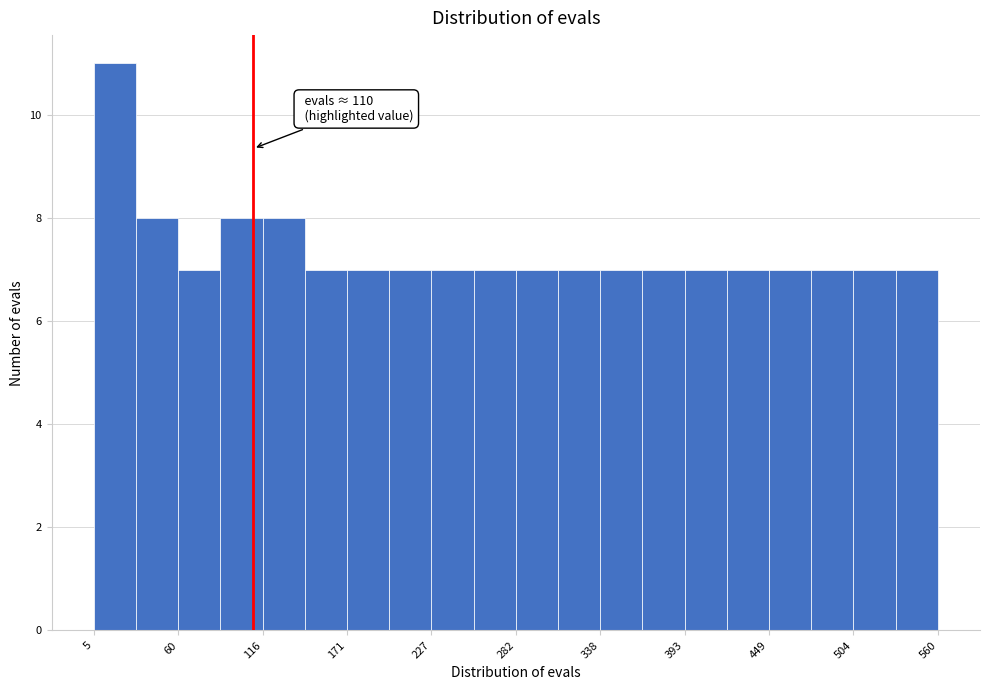

Read against the x-axis, roughly where is the centre of the tallest bar?

20